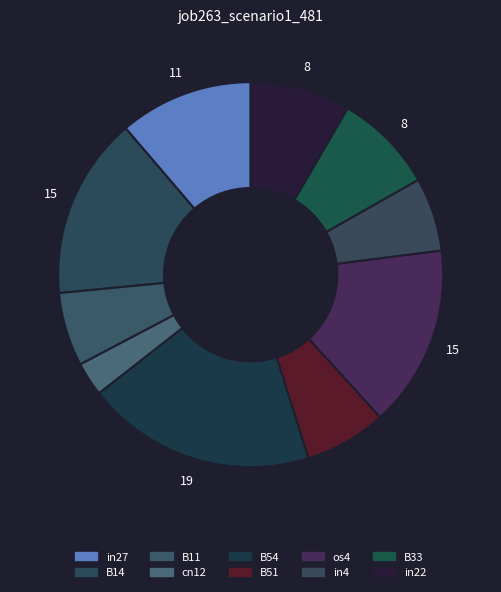

How many slices are in this pie chart?

10